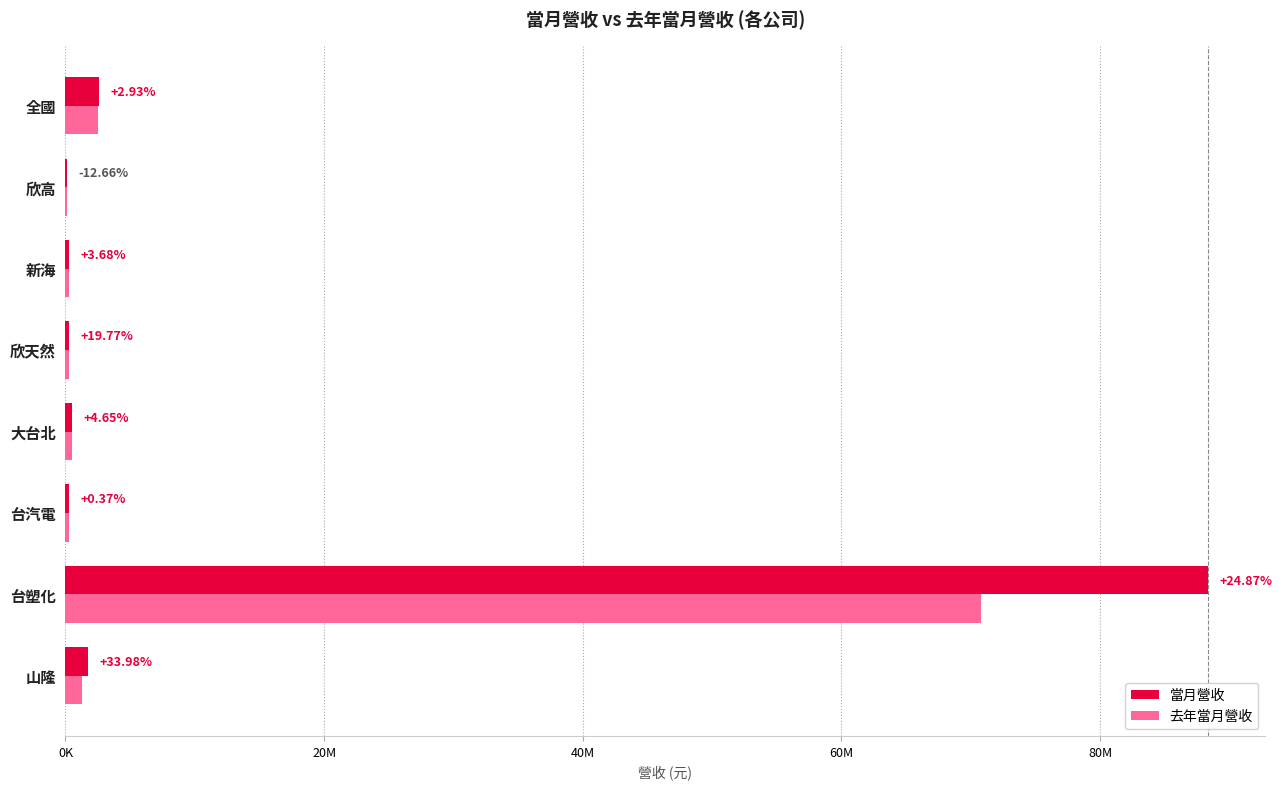

What is the difference between the maximum and minimum values in the 當月營收 series?

88244718